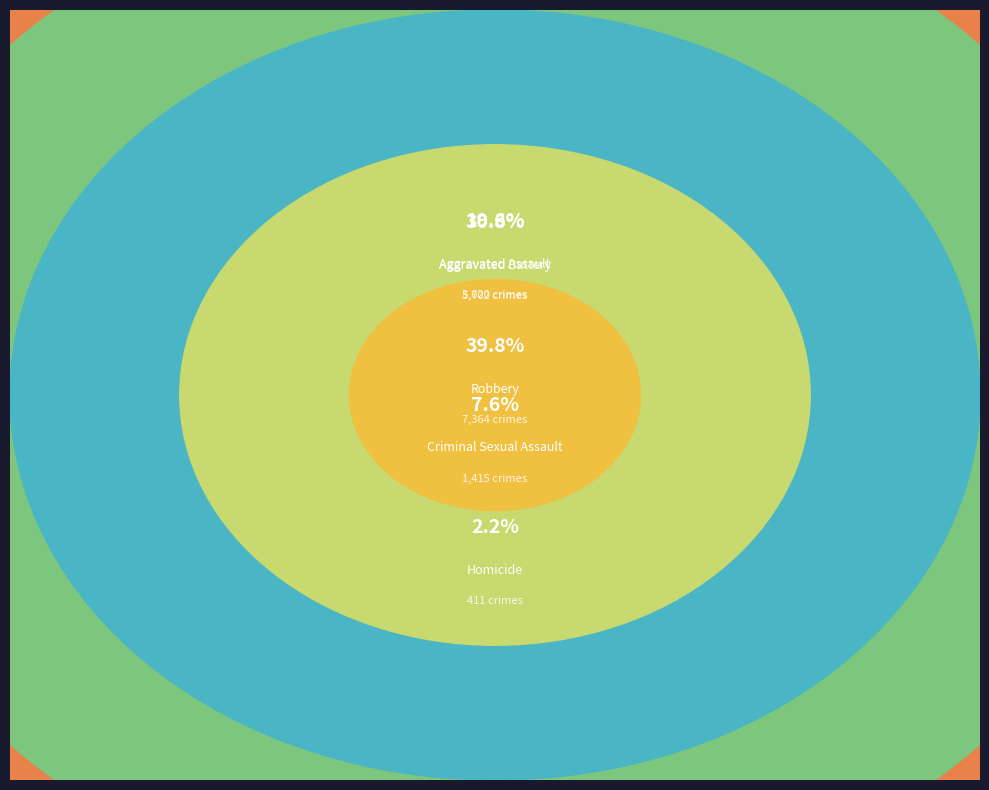

Combined, do Criminal Sexual Assault and Robbery account for over 50%?

No